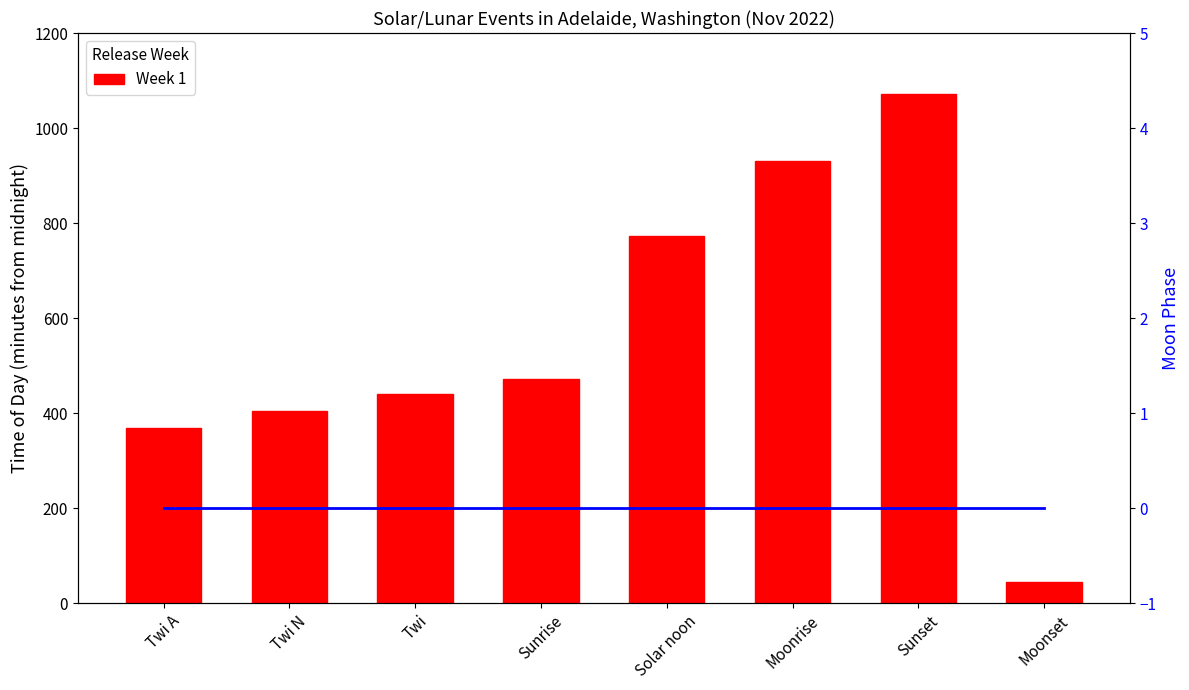

At how many categories does at least one series exceed 148?

7